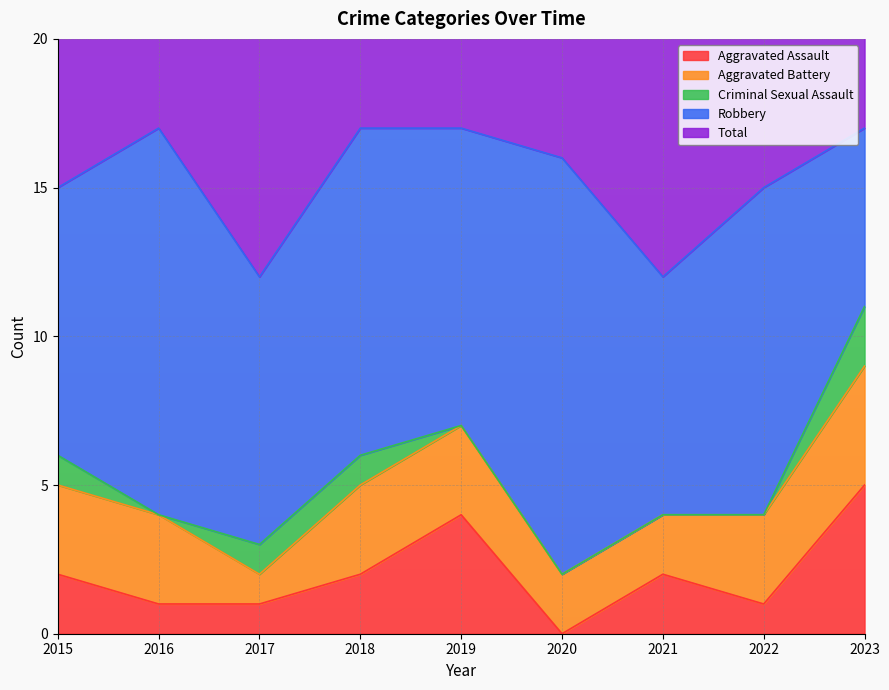

The value of Aggravated Battery at 2020 is 3. True or false?

False